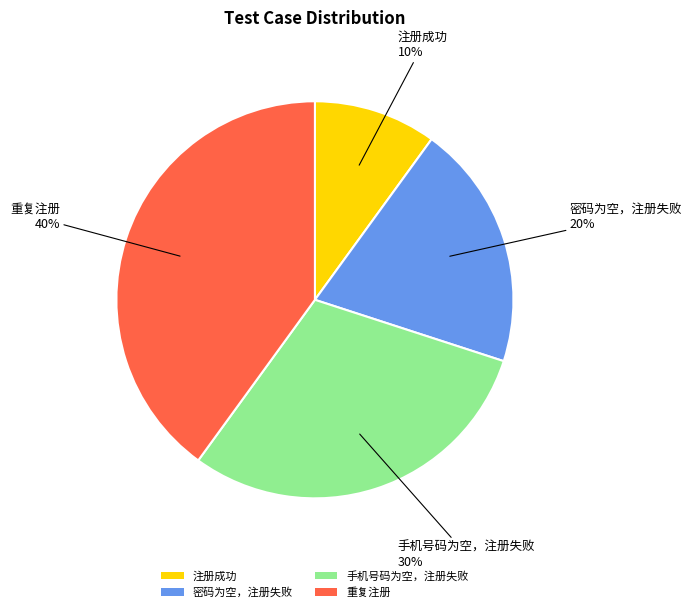

Rank the categories by value from highest to lowest.

重复注册, 手机号码为空，注册失败, 密码为空，注册失败, 注册成功